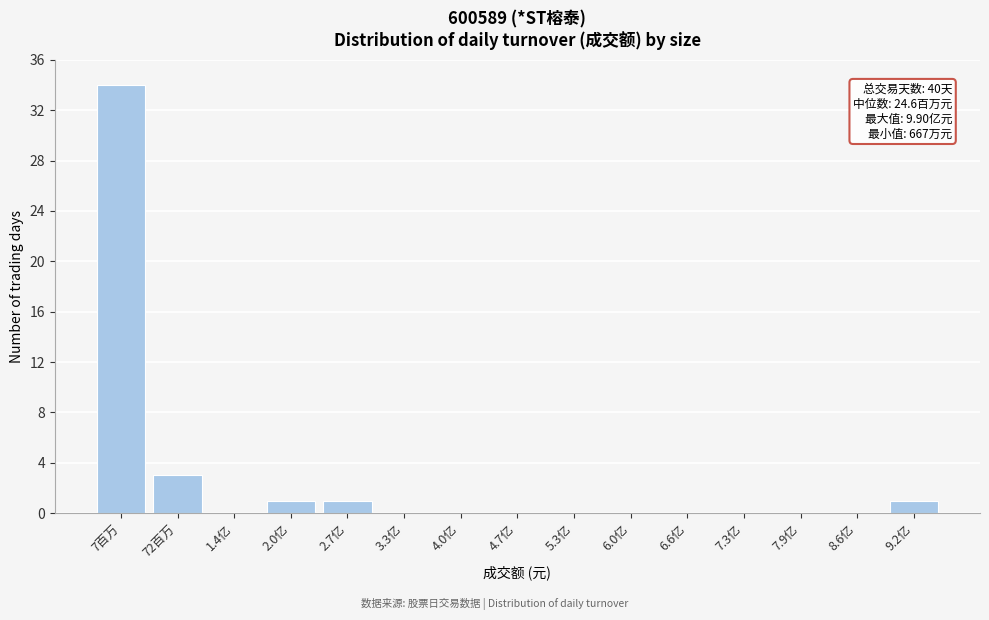

Reading left to right, what are all the values shown in this chart?

7百万=34	72百万=3	1.4亿=0	2.0亿=1	2.7亿=1	3.3亿=0	4.0亿=0	4.7亿=0	5.3亿=0	6.0亿=0	6.6亿=0	7.3亿=0	7.9亿=0	8.6亿=0	9.2亿=1